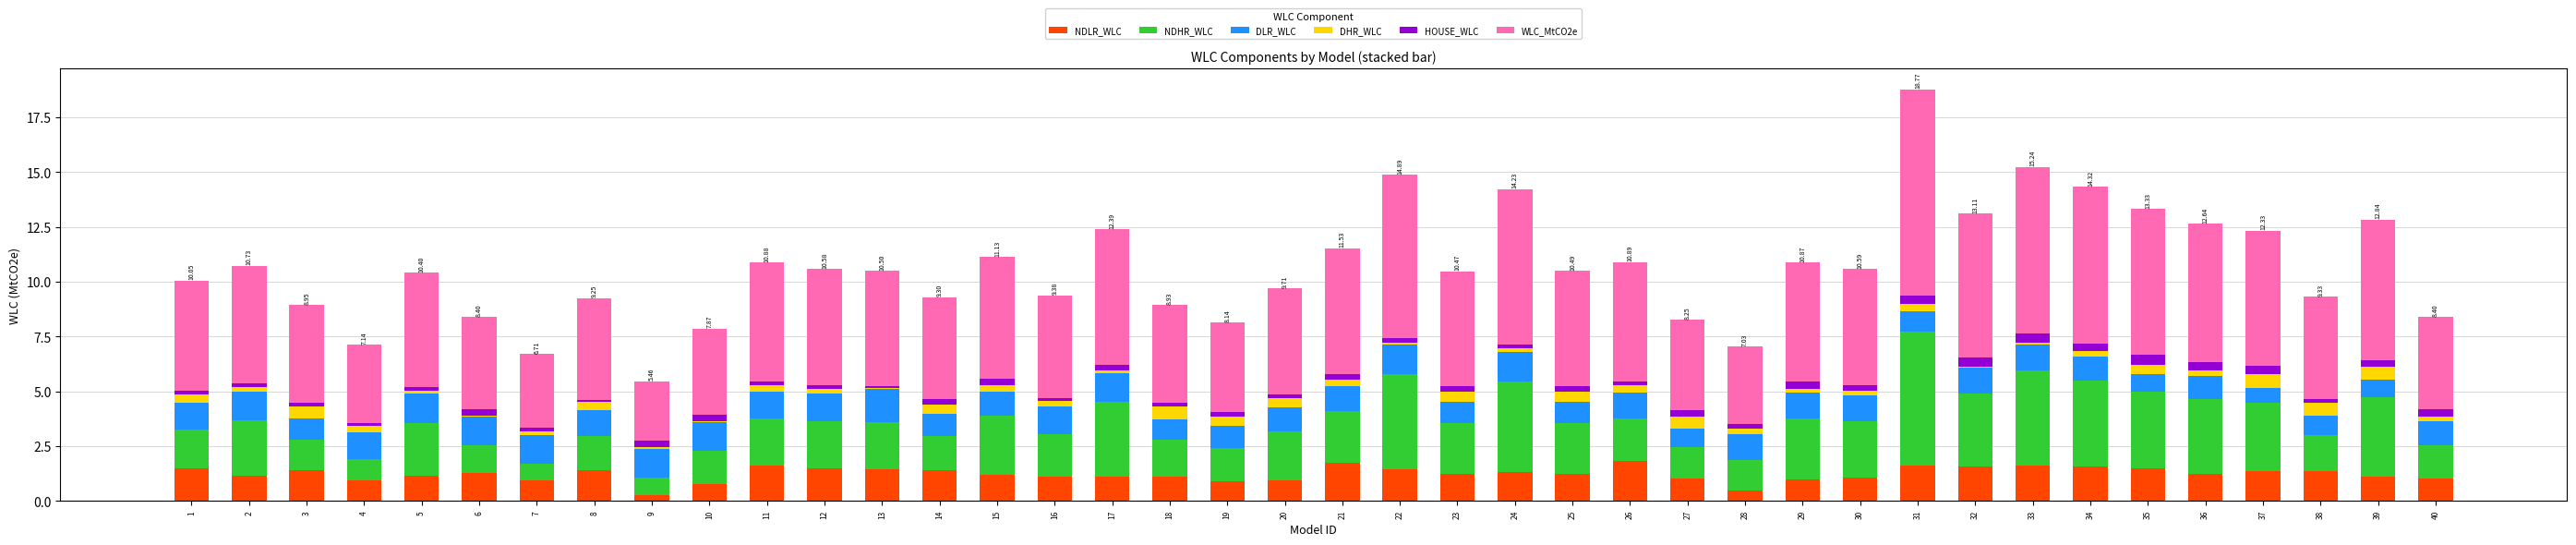

At which category is the sum across all series the highest?

31